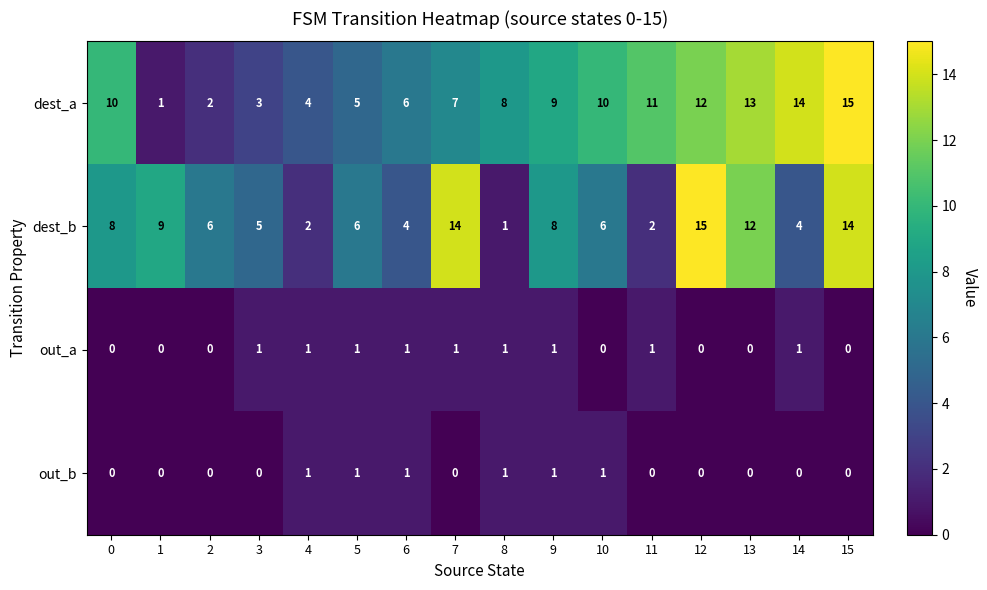

What is the sum of all dest_a values?

130